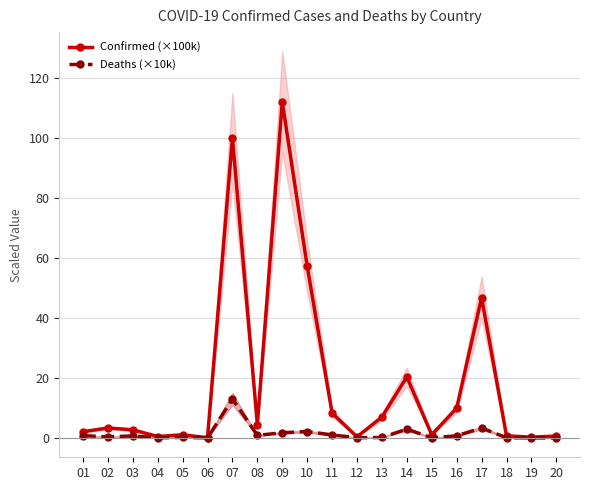

How many interior local peaks does the Confirmed (×100k) series have?

6